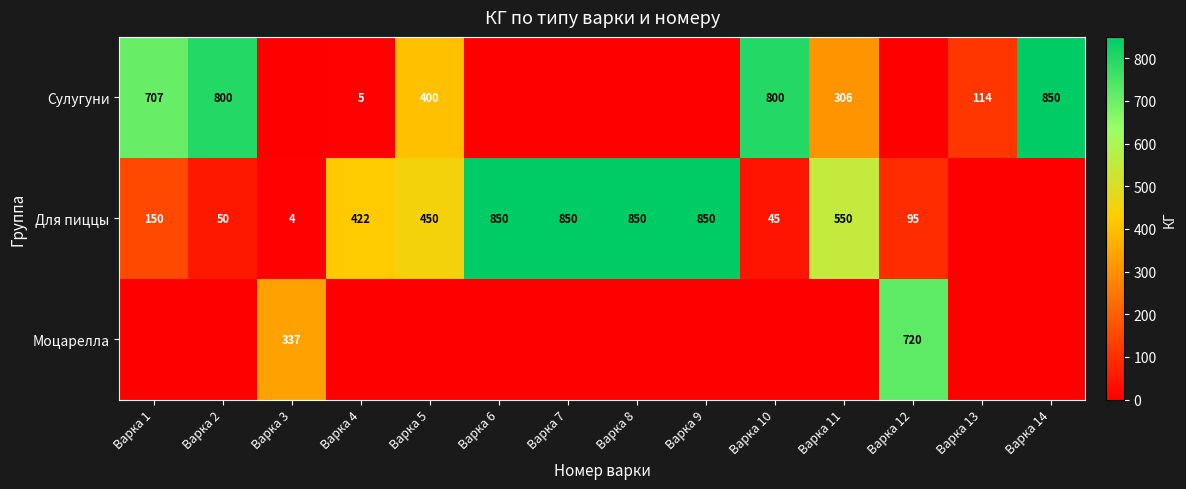

The value of Для пиццы at Варка 12 is 95. True or false?

True